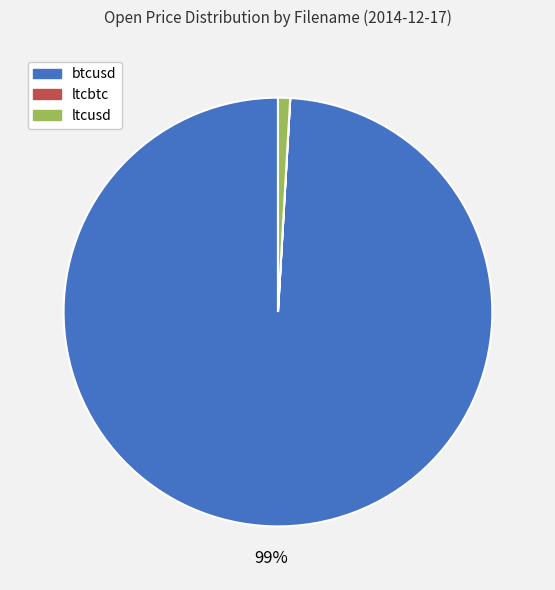

Is it true that ltcusd is 11% of the pie?

False